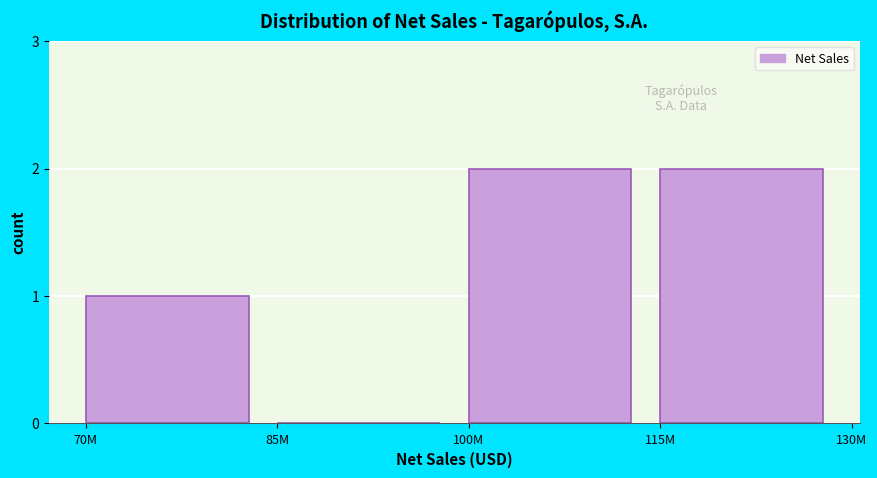

Reading right to left, what are all the values shown in this chart?

115M=2	100M=2	85M=0	70M=1